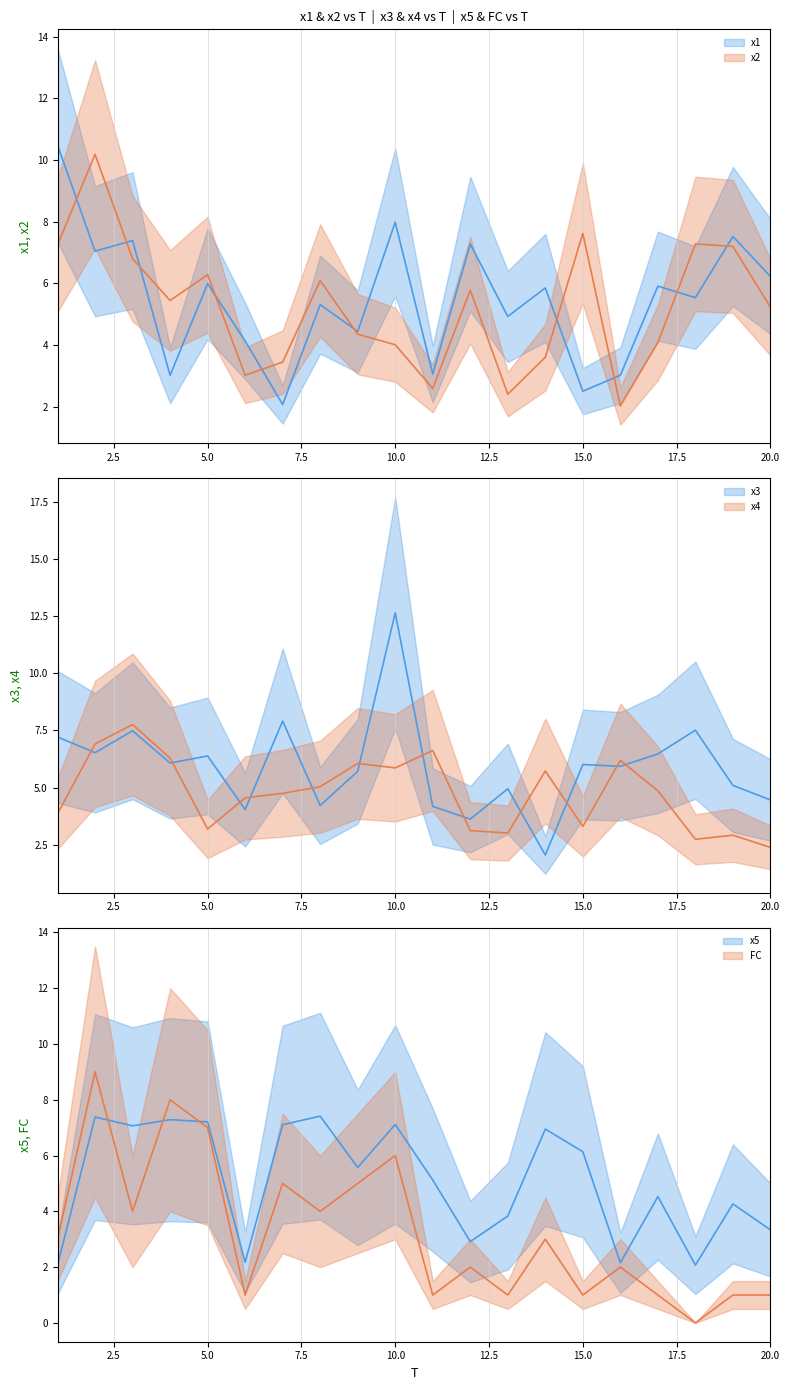

Which category has the lowest value across all series?

18